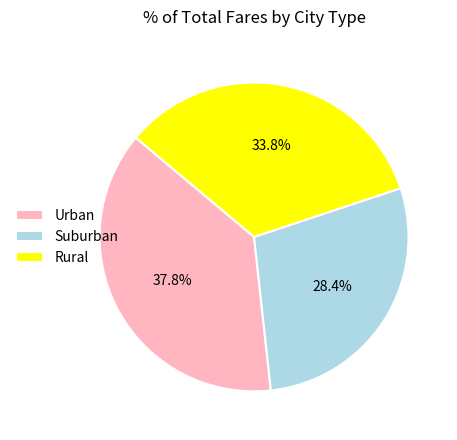

Which category has the biggest portion of the pie?

Urban